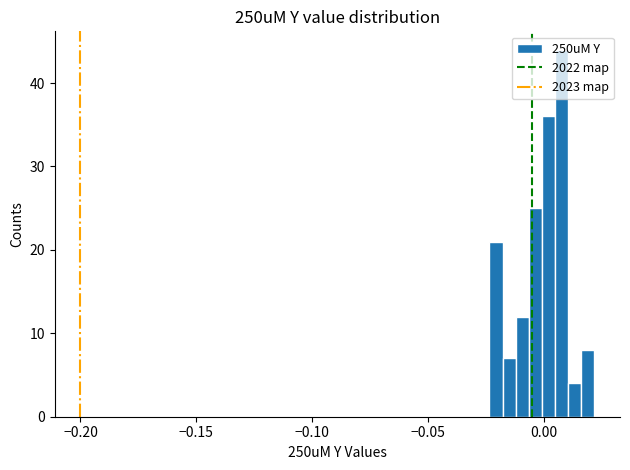

Read against the x-axis, roughly where is the centre of the tallest bar?

0.010